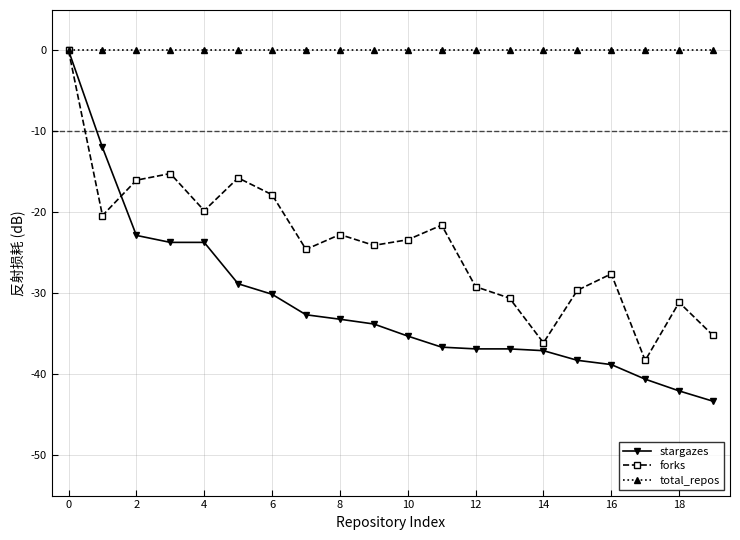

Which series has the largest range (max minus min)?

stargazes